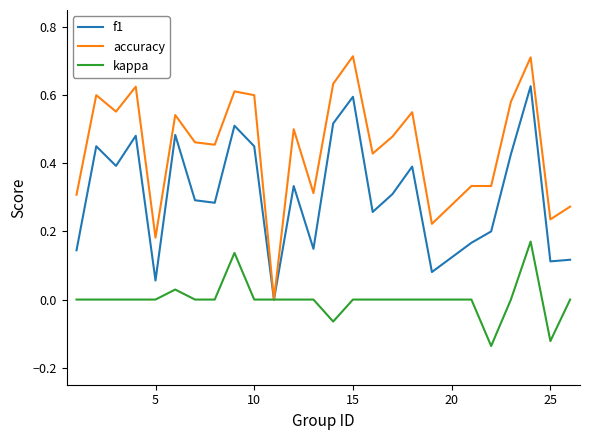

Which series has the largest range (max minus min)?

accuracy